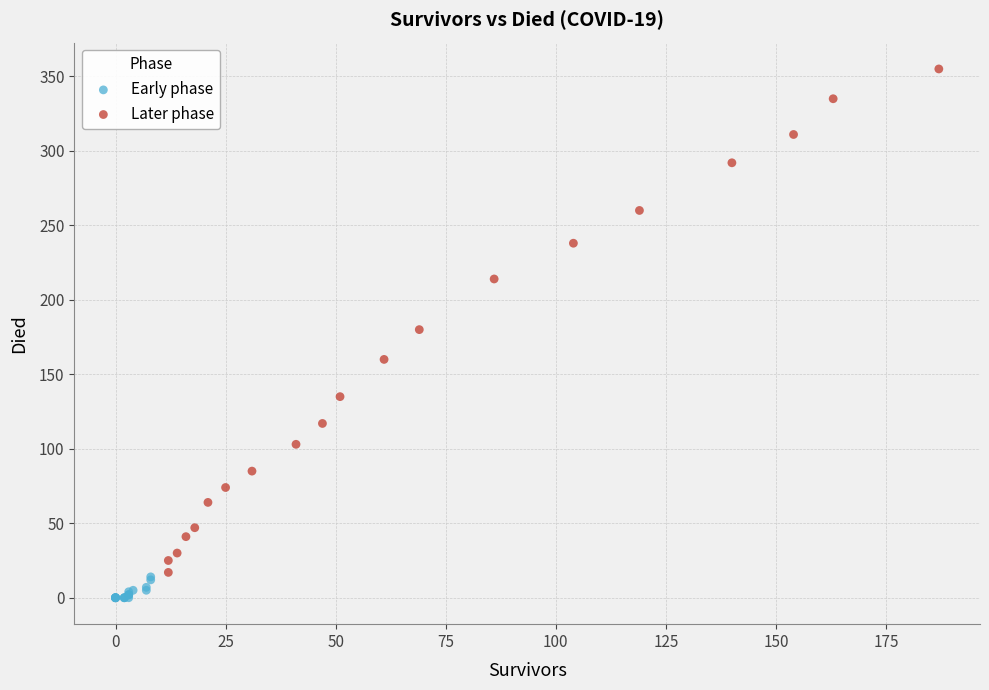

Which series contains the highest Y value?

Later phase